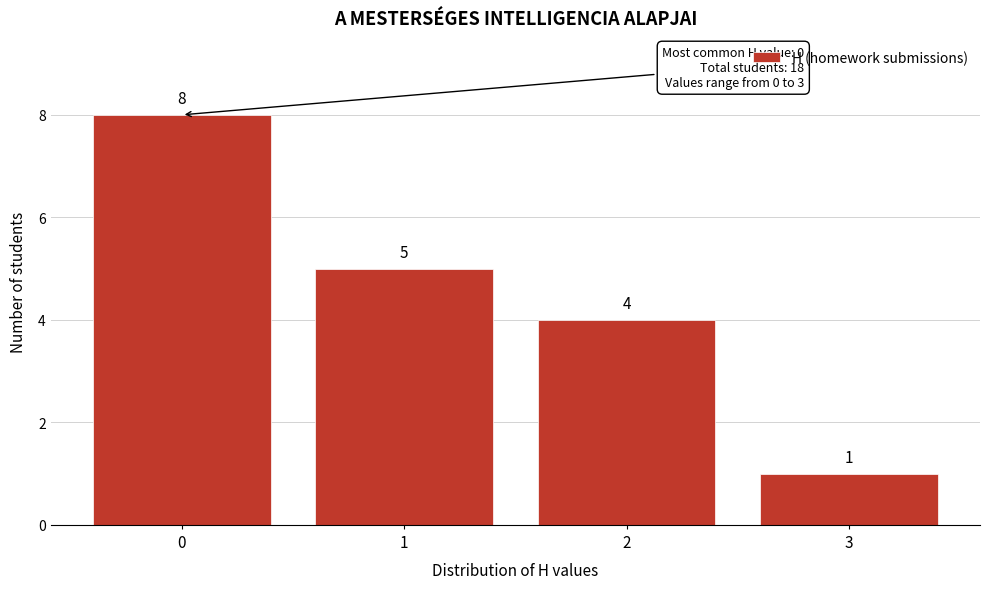

Reading left to right, what are all the values shown in this chart?

8	5	4	1